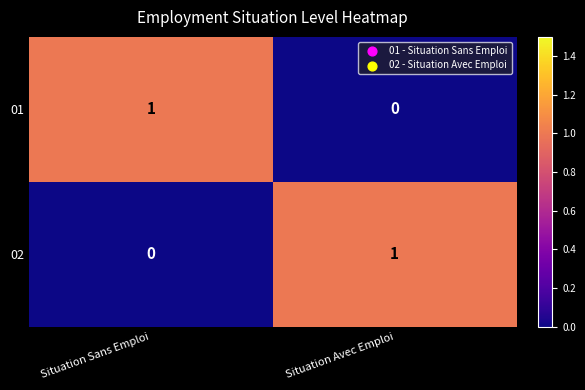

At which label is 01 closest to 0?

Situation Avec Emploi